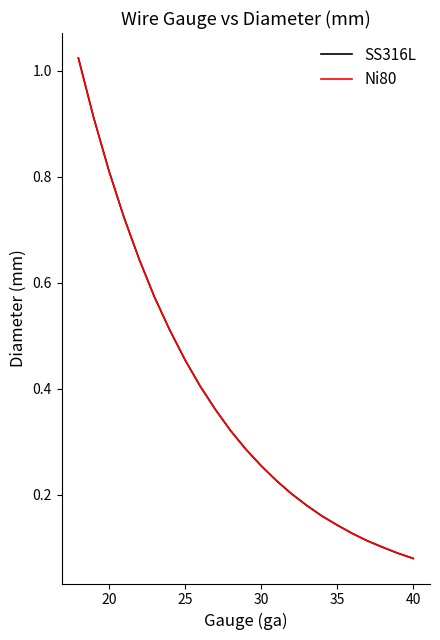

Does the chart have visible grid lines?

No